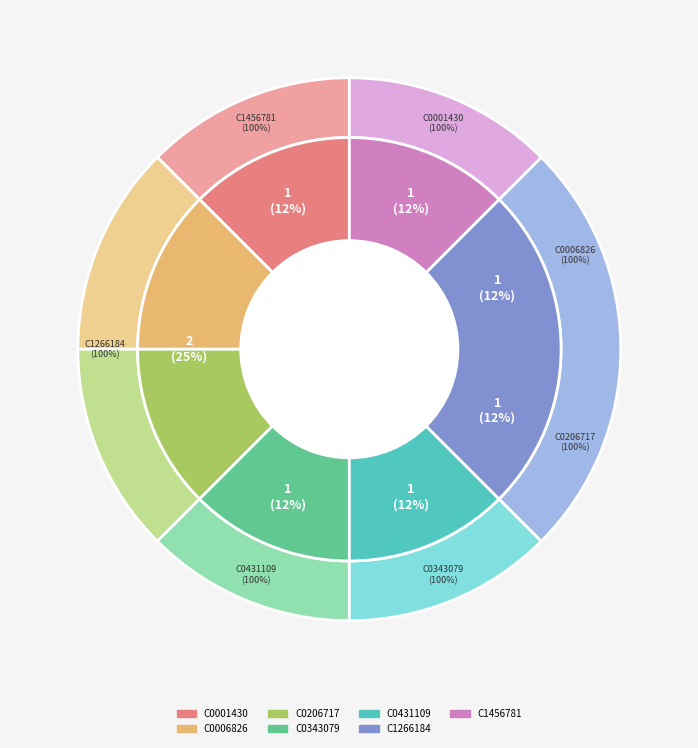

Count the number of slices in the pie.

7